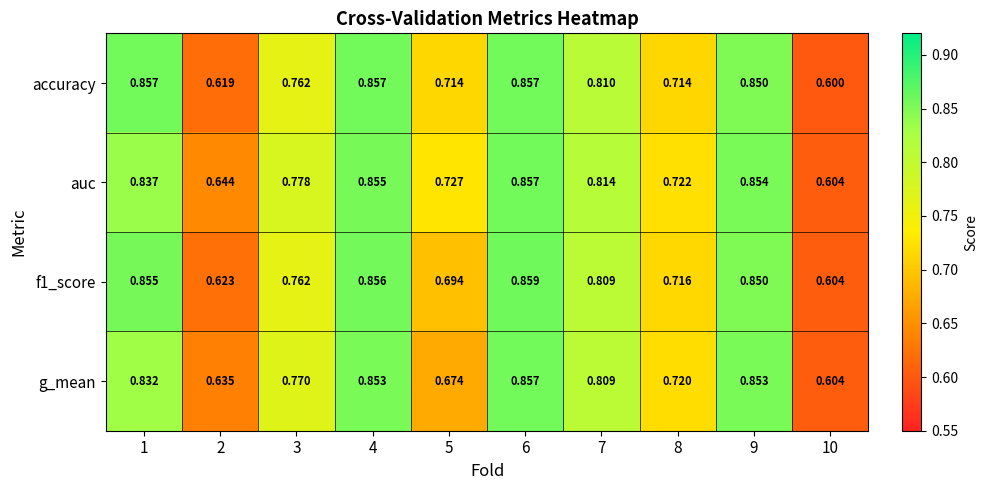

What is the total value across all series at 10?

2.4